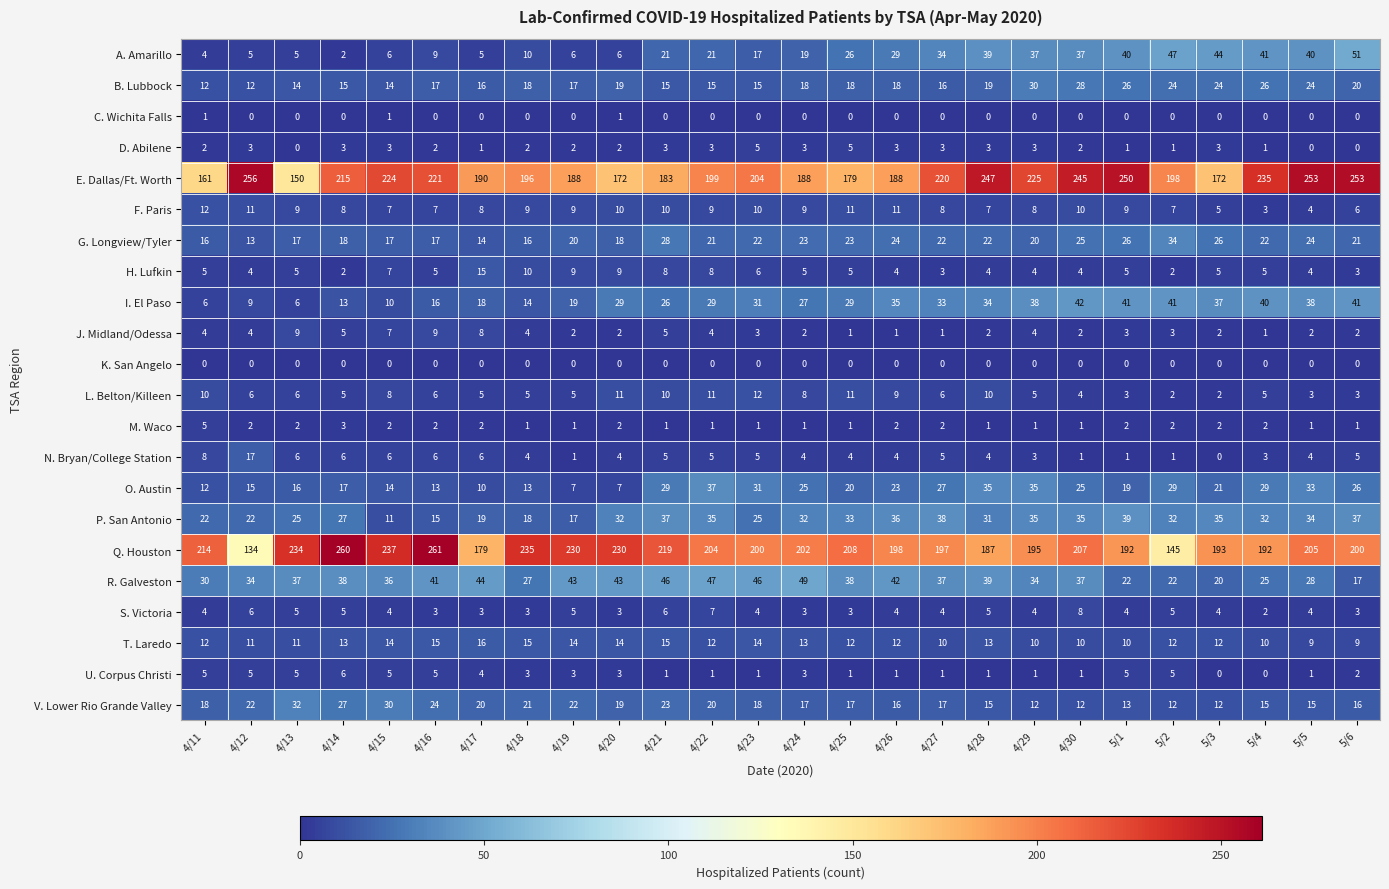

What is the lowest value of the O. Austin series?

7